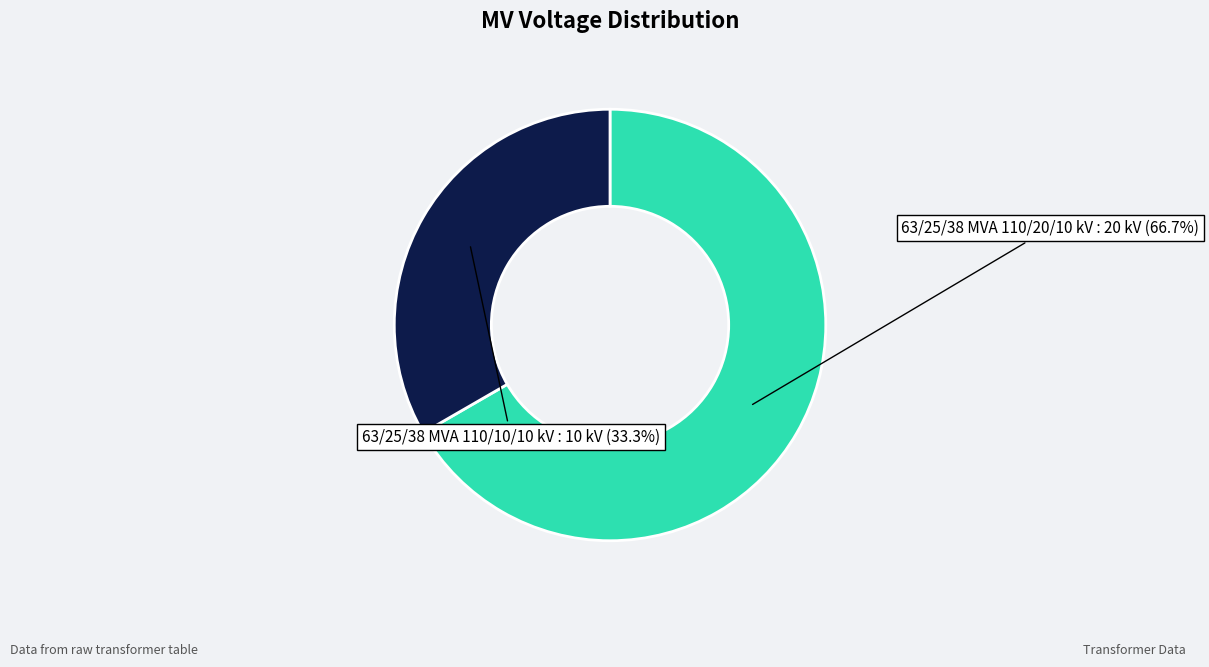

Is there any slice that represents more than half of the pie?

Yes